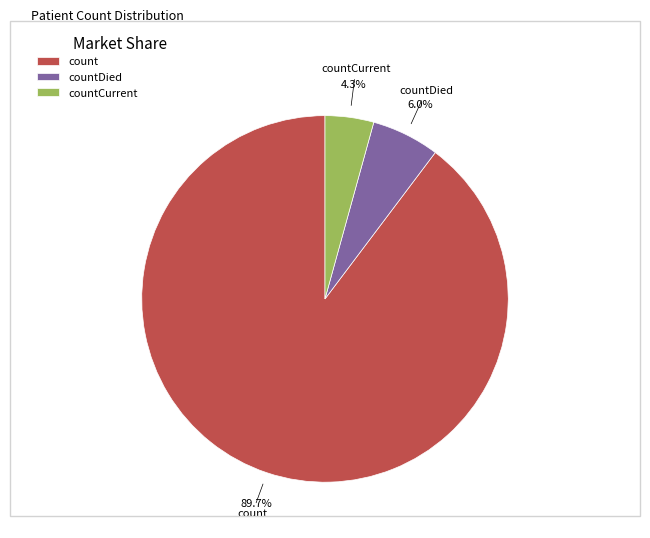

Rank the categories by value from highest to lowest.

count, countDied, countCurrent